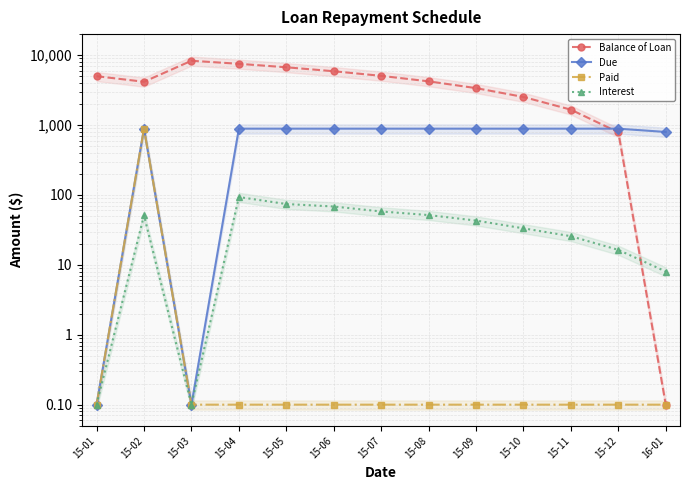

Which series has the widest spread of values?

Balance of Loan